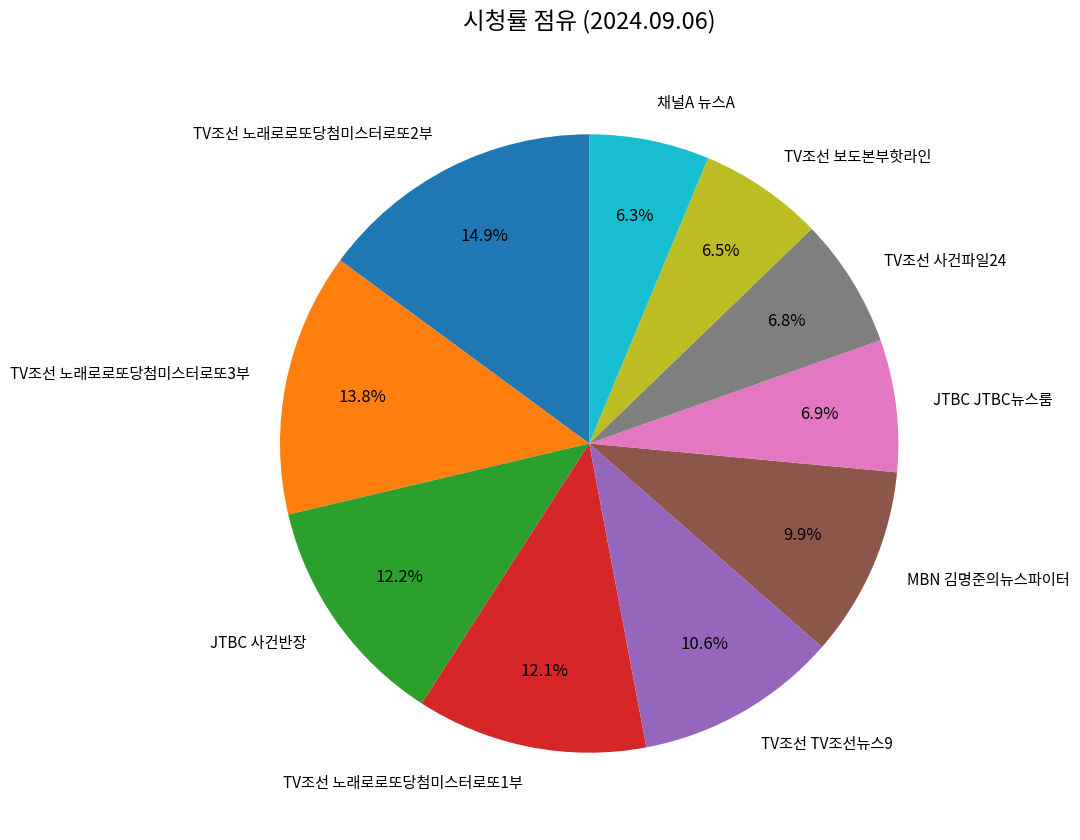

Which category has the biggest portion of the pie?

TV조선 노래로로또당첨미스터로또2부